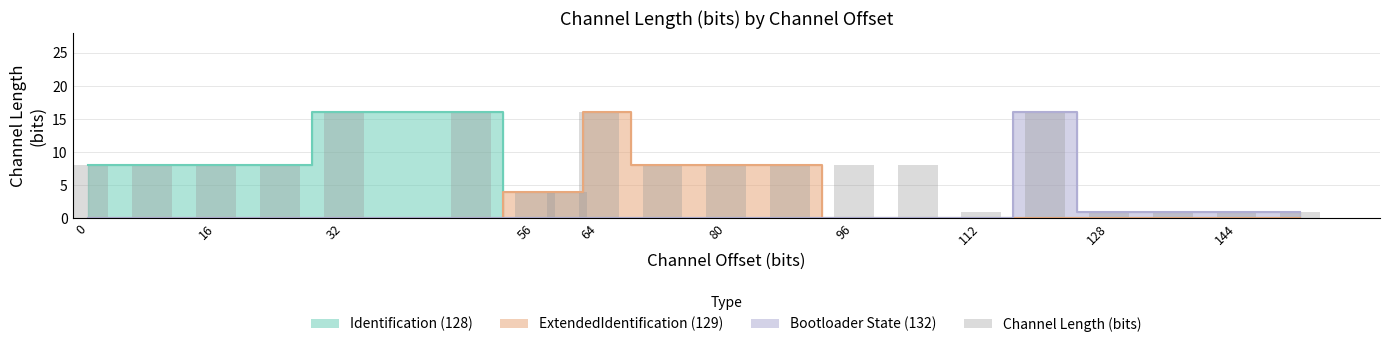

The chart shows a value of 8 at 10. True or false?

True